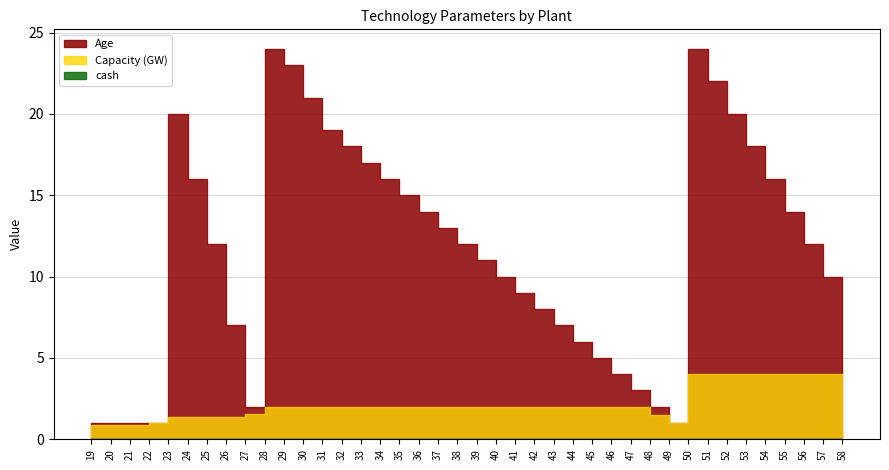

True or false: Capacity and Age cross at least once.

False